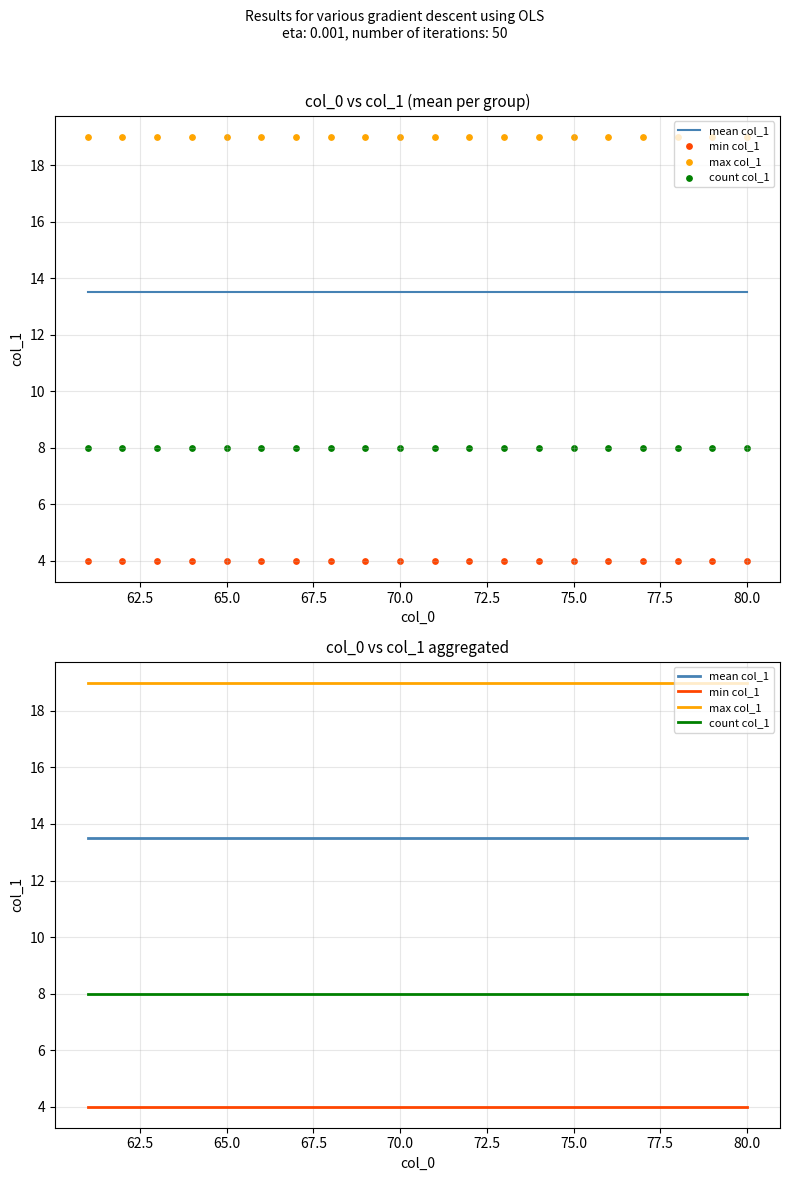

Which series has the largest Y range (max minus min)?

mean col_1